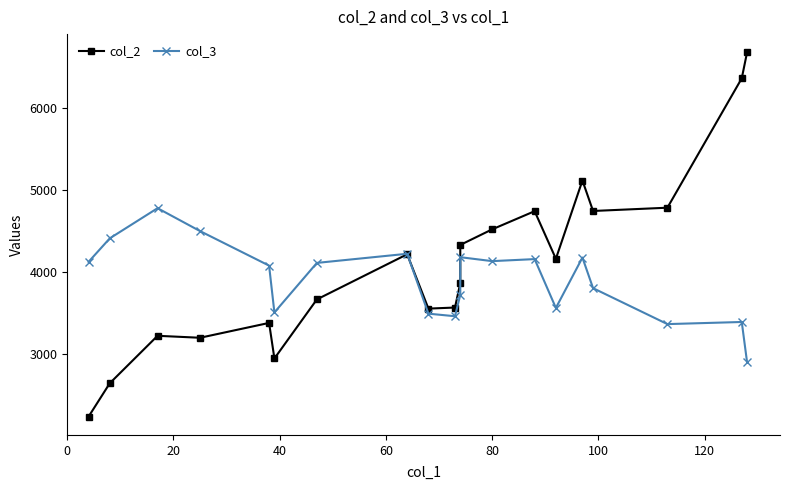

What are all the series names shown in the legend?

col_2, col_3